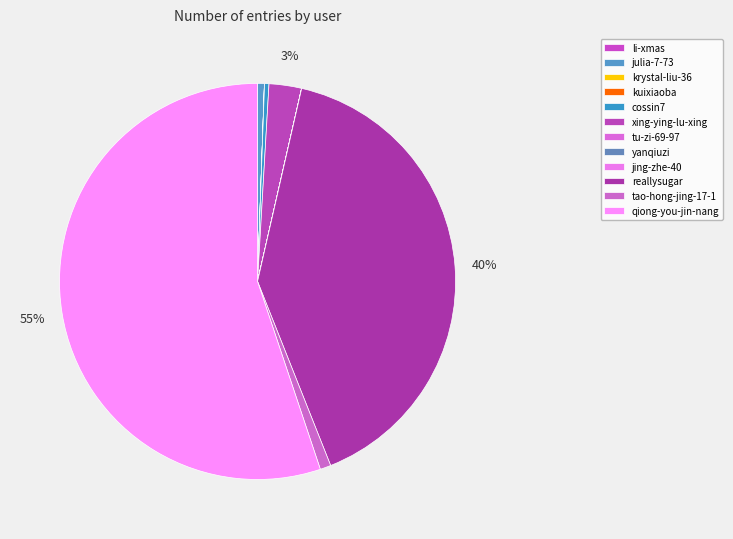

What is the smallest slice in the pie chart?

tu-zi-69-97